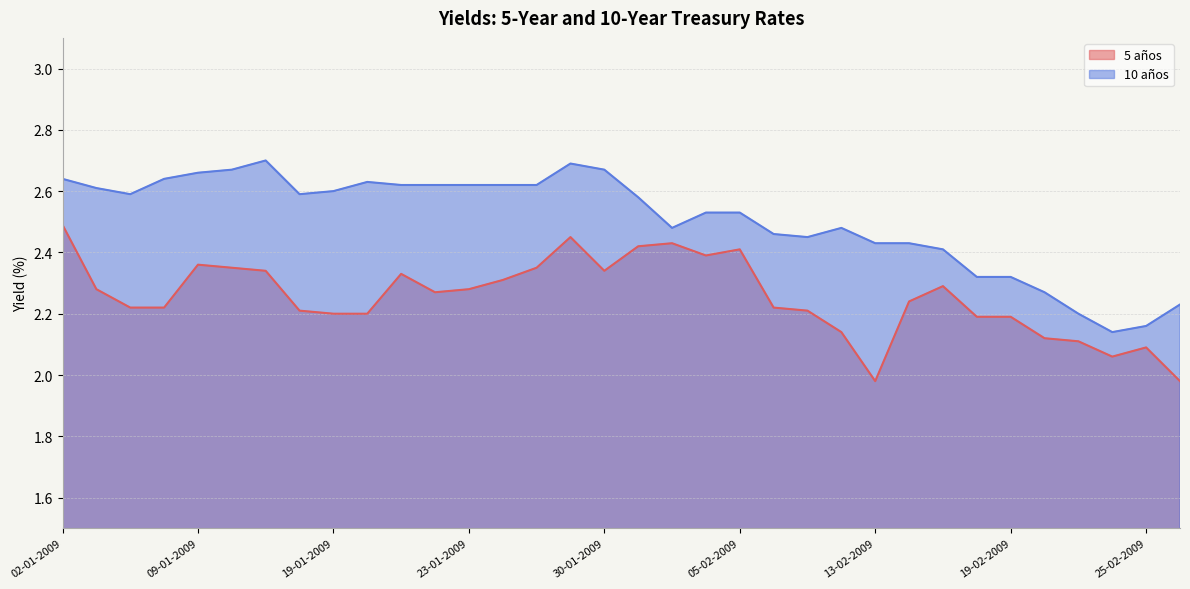

Reading left to right, list all the values displayed in this chart.

5 años: 02-01-2009=2.5	05-01-2009=2.3	07-01-2009=2.2	08-01-2009=2.2	09-01-2009=2.4	13-01-2009=2.4	14-01-2009=2.3	15-01-2009=2.2	19-01-2009=2.2	20-01-2009=2.2	21-01-2009=2.3	22-01-2009=2.3	23-01-2009=2.3	26-01-2009=2.3	28-01-2009=2.4	29-01-2009=2.5	30-01-2009=2.3	02-02-2009=2.4	03-02-2009=2.4	04-02-2009=2.4	05-02-2009=2.4	10-02-2009=2.2	11-02-2009=2.2	12-02-2009=2.1	13-02-2009=2.0	16-02-2009=2.2	17-02-2009=2.3	18-02-2009=2.2	19-02-2009=2.2	20-02-2009=2.1	23-02-2009=2.1	24-02-2009=2.1	25-02-2009=2.1	26-02-2009=2.0
10 años: 02-01-2009=2.6	05-01-2009=2.6	07-01-2009=2.6	08-01-2009=2.6	09-01-2009=2.7	13-01-2009=2.7	14-01-2009=2.7	15-01-2009=2.6	19-01-2009=2.6	20-01-2009=2.6	21-01-2009=2.6	22-01-2009=2.6	23-01-2009=2.6	26-01-2009=2.6	28-01-2009=2.6	29-01-2009=2.7	30-01-2009=2.7	02-02-2009=2.6	03-02-2009=2.5	04-02-2009=2.5	05-02-2009=2.5	10-02-2009=2.5	11-02-2009=2.5	12-02-2009=2.5	13-02-2009=2.4	16-02-2009=2.4	17-02-2009=2.4	18-02-2009=2.3	19-02-2009=2.3	20-02-2009=2.3	23-02-2009=2.2	24-02-2009=2.1	25-02-2009=2.2	26-02-2009=2.2